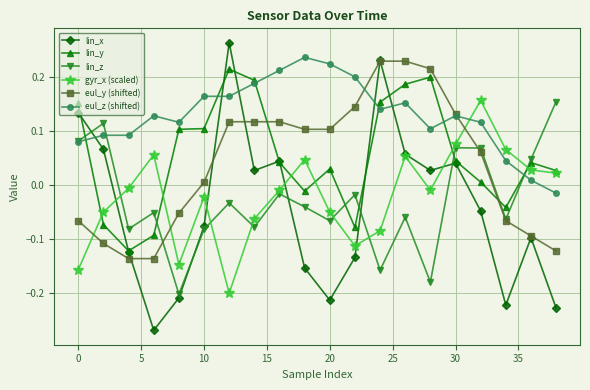

After their last crossing, which series has the higher values: lin_y or lin_z?

lin_z